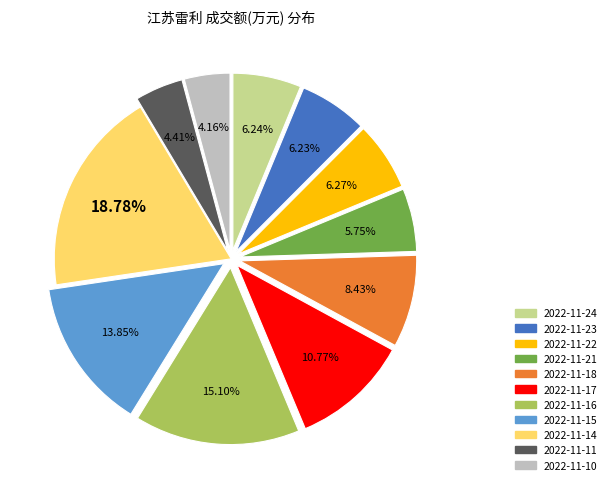

Which has a higher value, 2022-11-22 or 2022-11-17?

2022-11-17